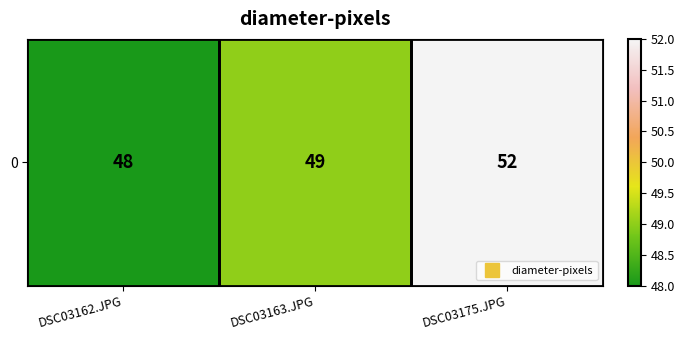

Read the value at DSC03175.JPG.

52